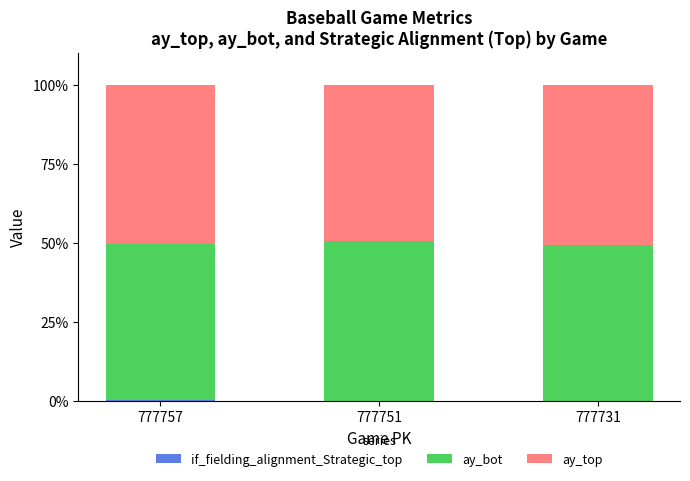

Are the bars grouped side by side (vs. stacked)?

No